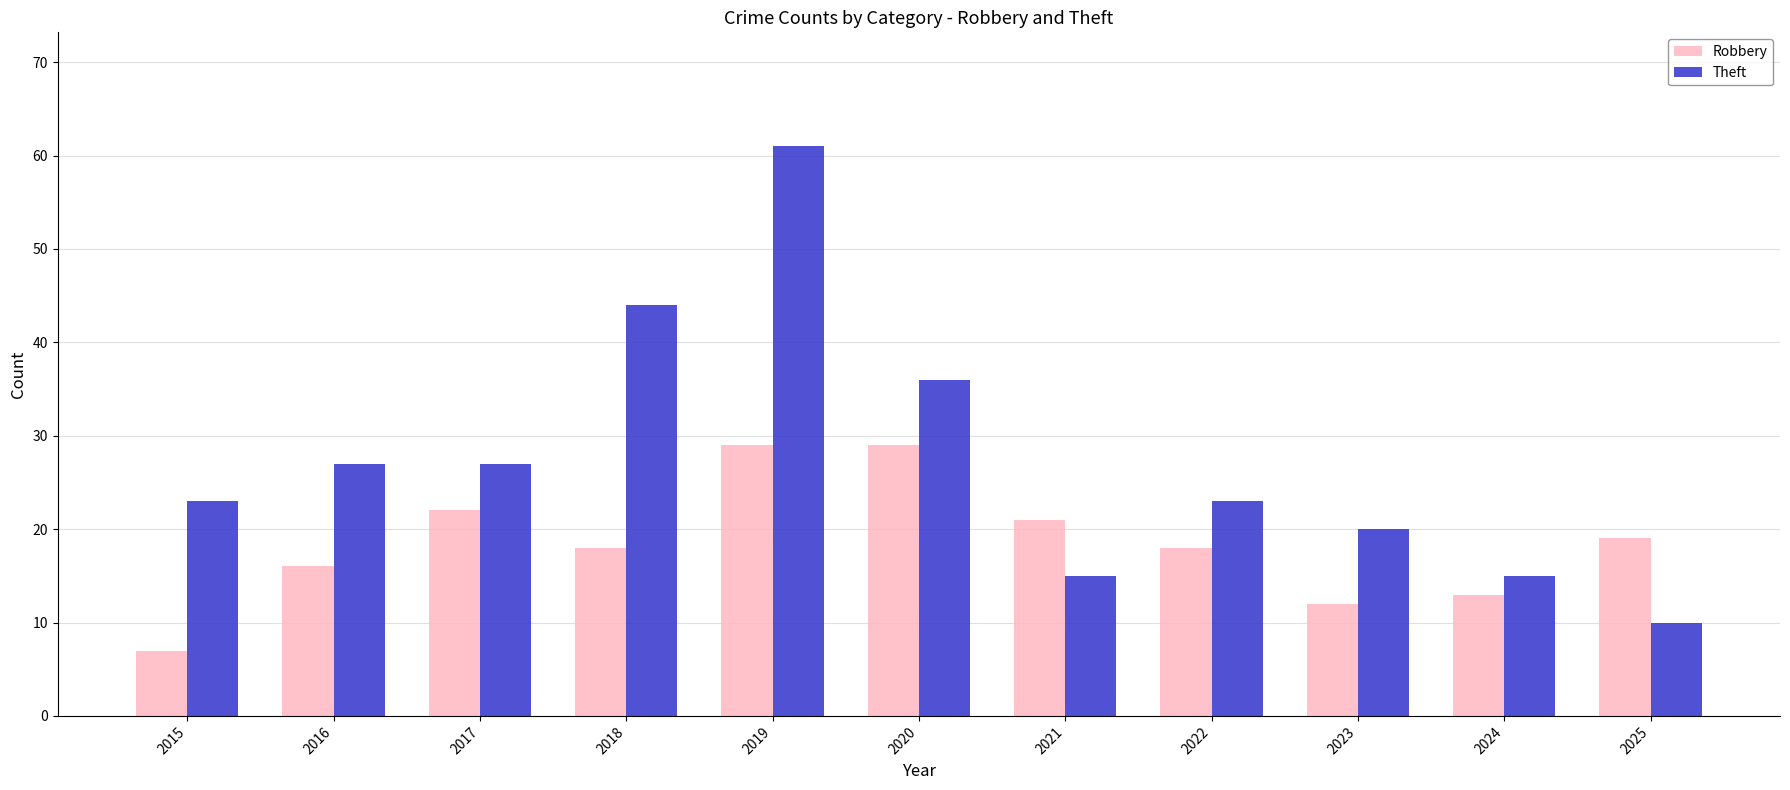

The Theft series shows 15 at 2022. True or false?

False